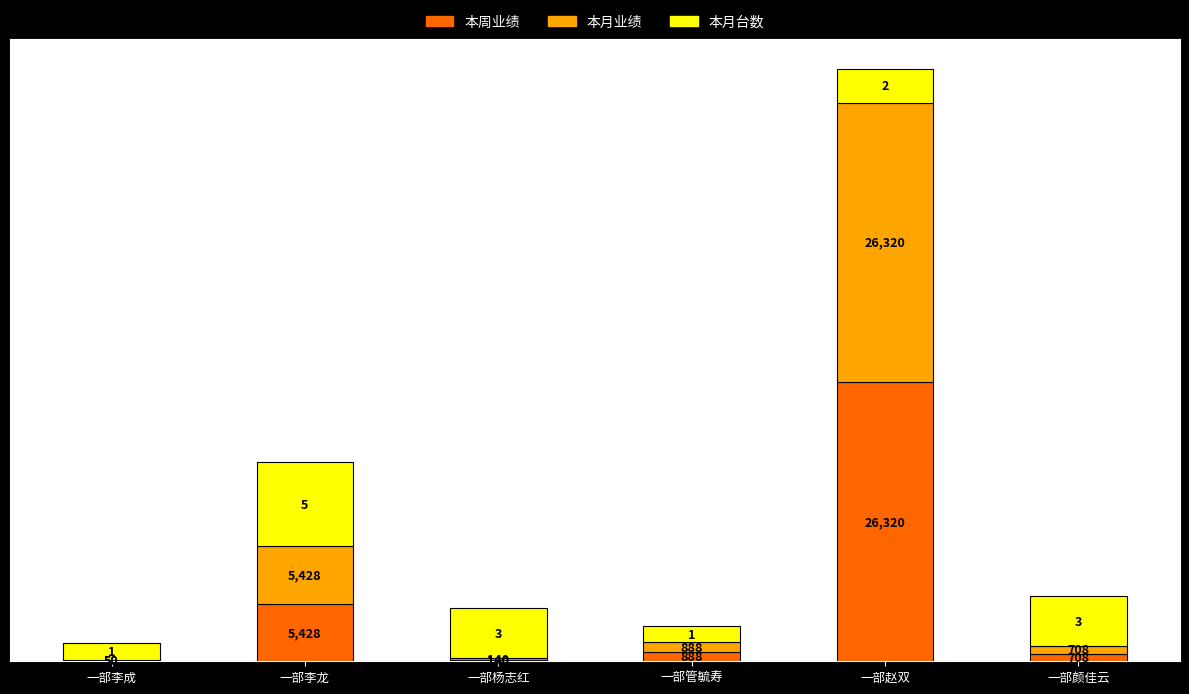

At which category is the sum across all series the highest?

一部赵双